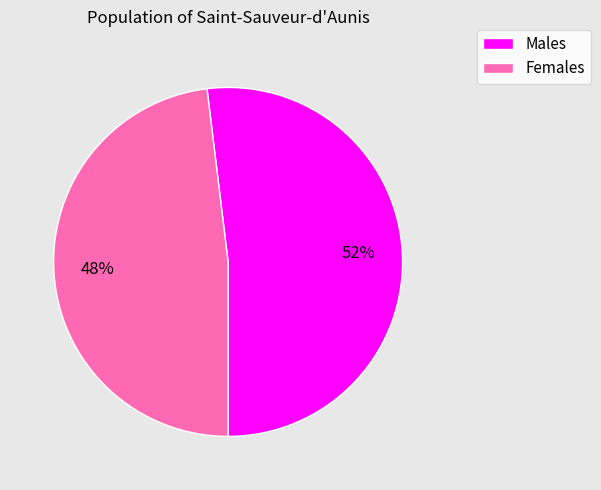

Does any single category account for the majority?

Yes